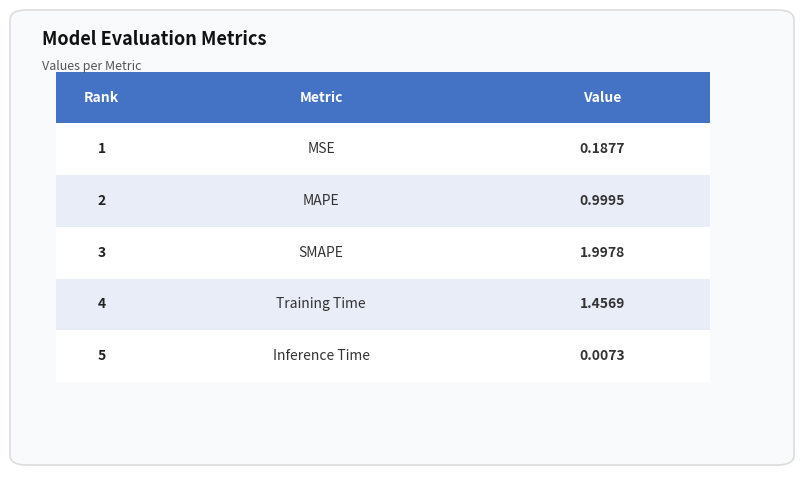

List the labels in order of value, largest first.

SMAPE, Training Time, MAPE, MSE, Inference Time